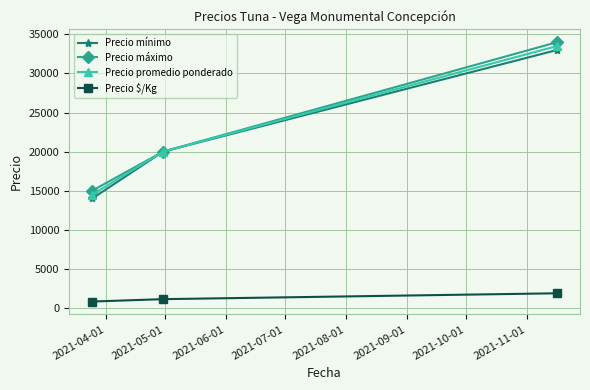

What is the value of the Precio máximo point at the 2nd from the left?

20000